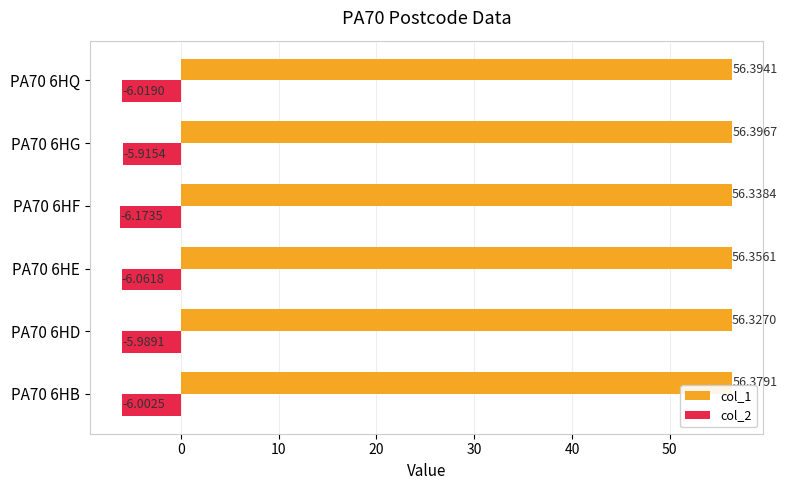

At how many categories does at least one series exceed 50?

6